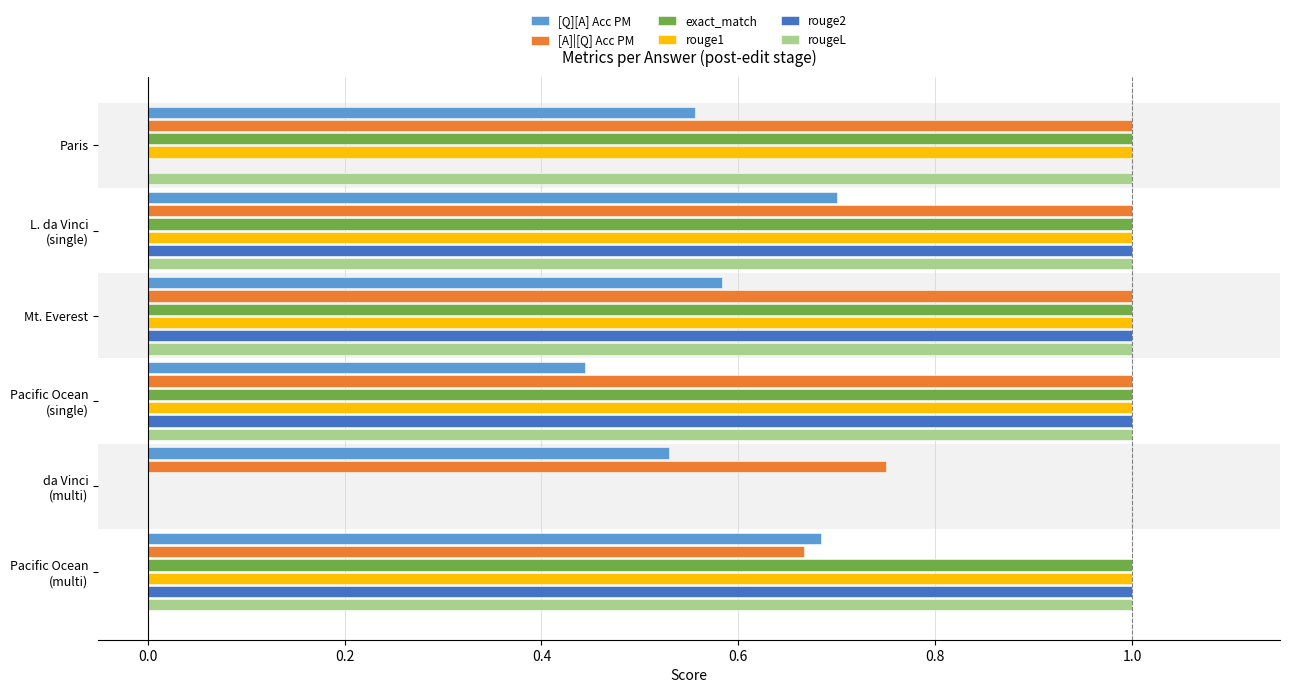

Is the value of [Q][A] Acc PM at Pacific Ocean (single) greater than the value of rouge2 at da Vinci (multi)?

Yes